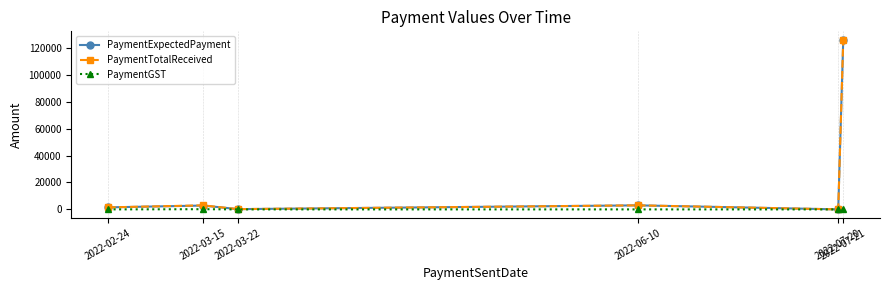

How many lines are shown in the chart?

3